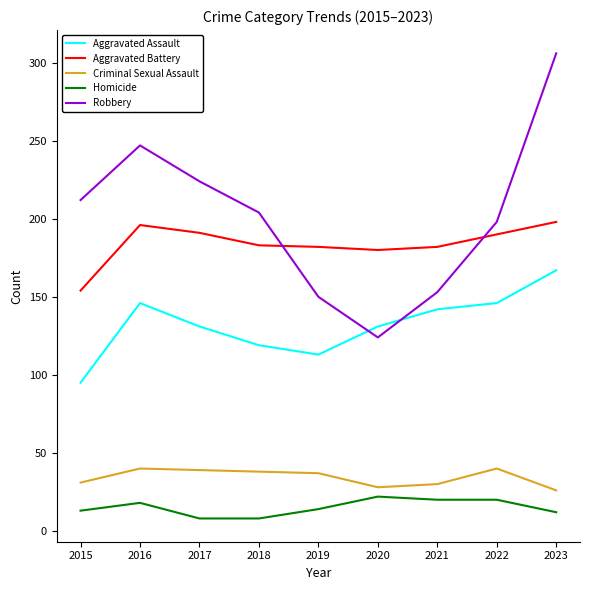

What is the total value across all series at 2016?

647